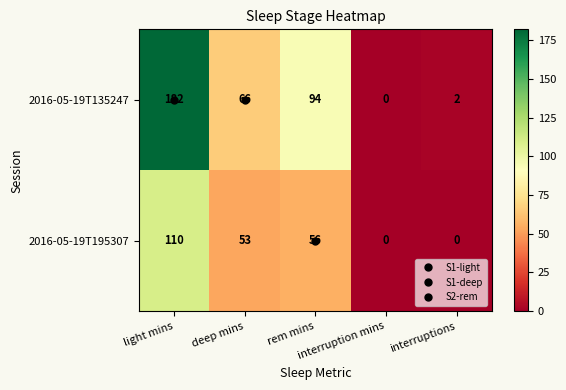

Which series has the widest spread of values?

2016-05-19T135247